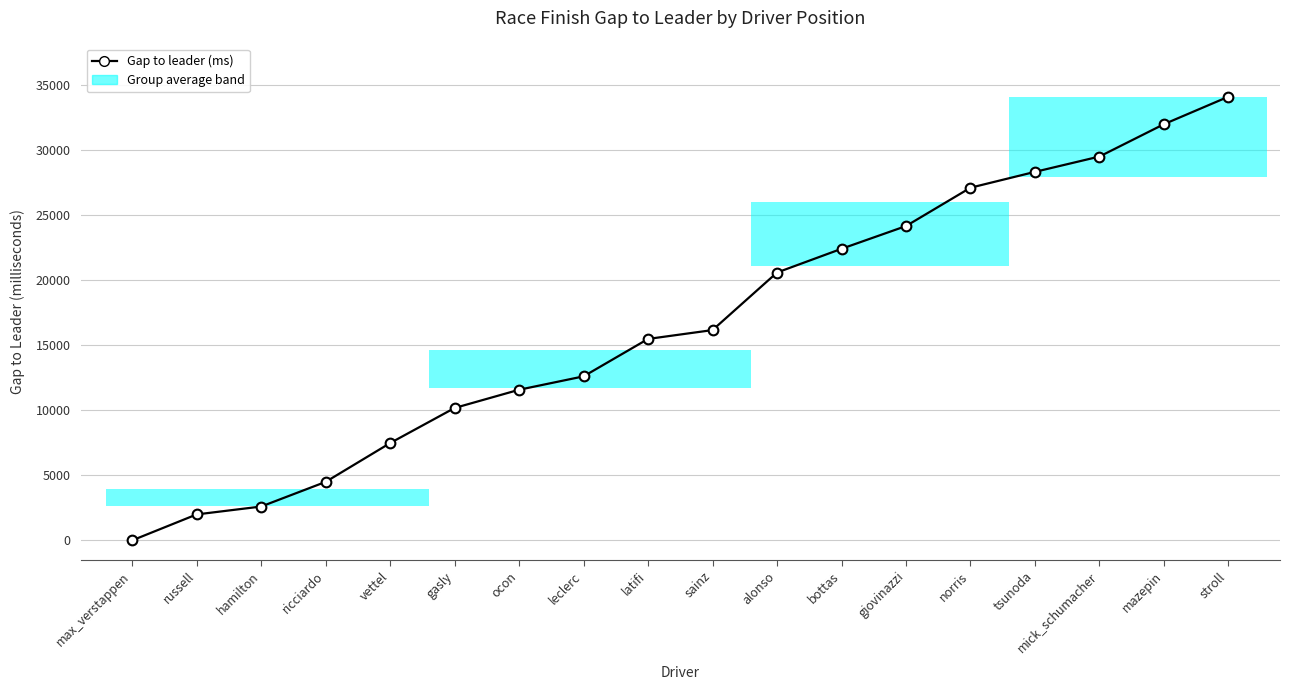

What is the difference between the values at hamilton and ricciardo?

1895